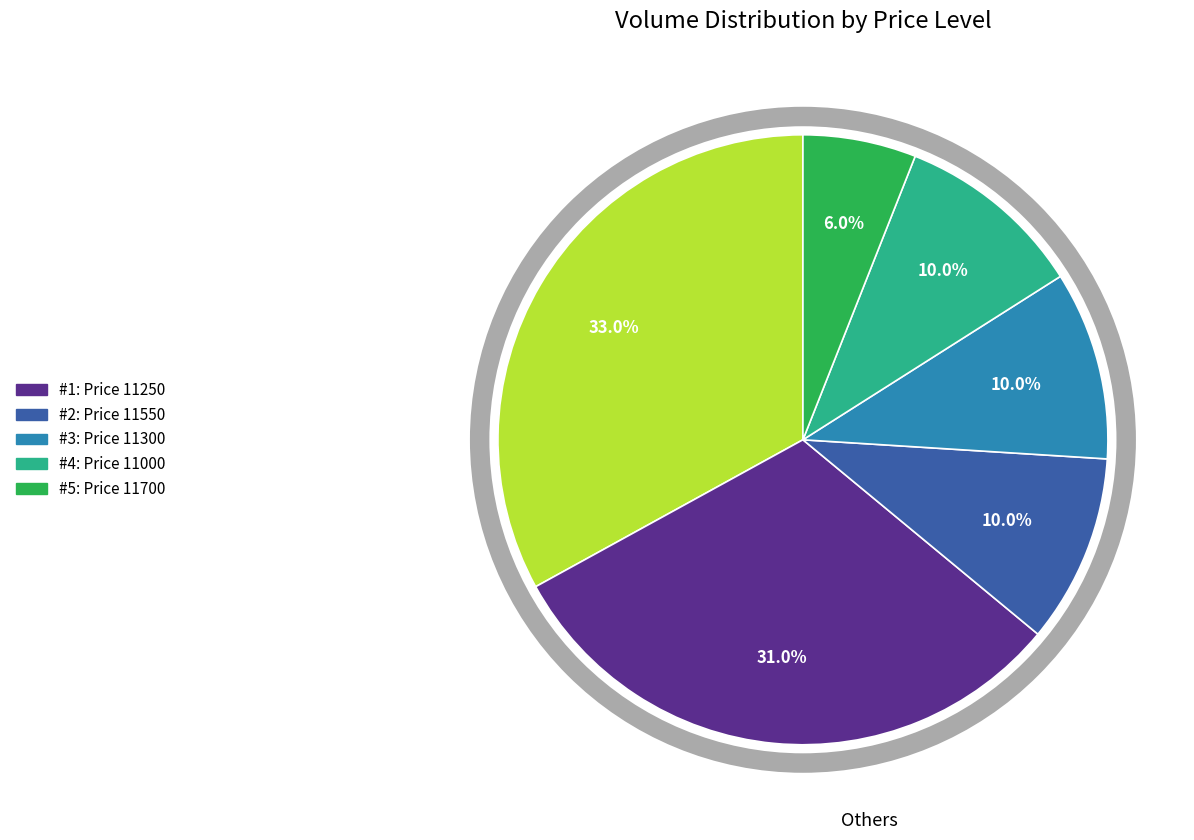

Does any single category account for the majority?

No